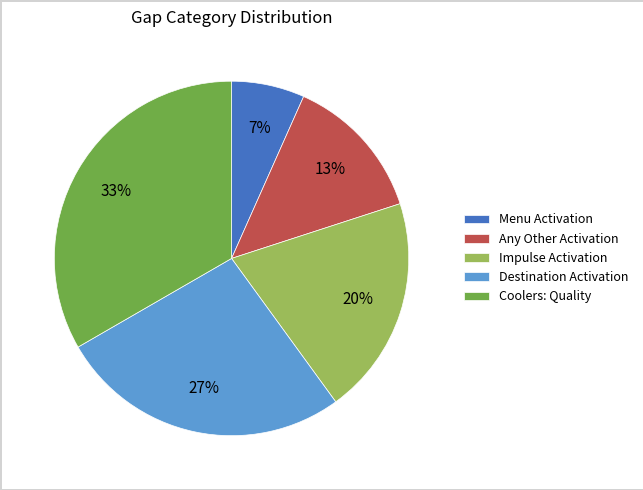

To the nearest percent, what is the difference between the Any Other Activation and Coolers: Quality slice percentages?

20%